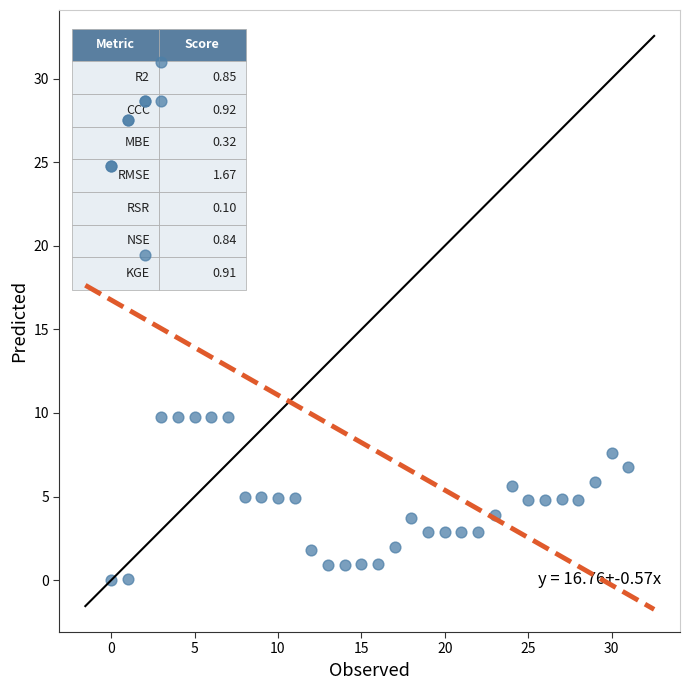

What Y value in the scatter plot is closest to 15?

19.4